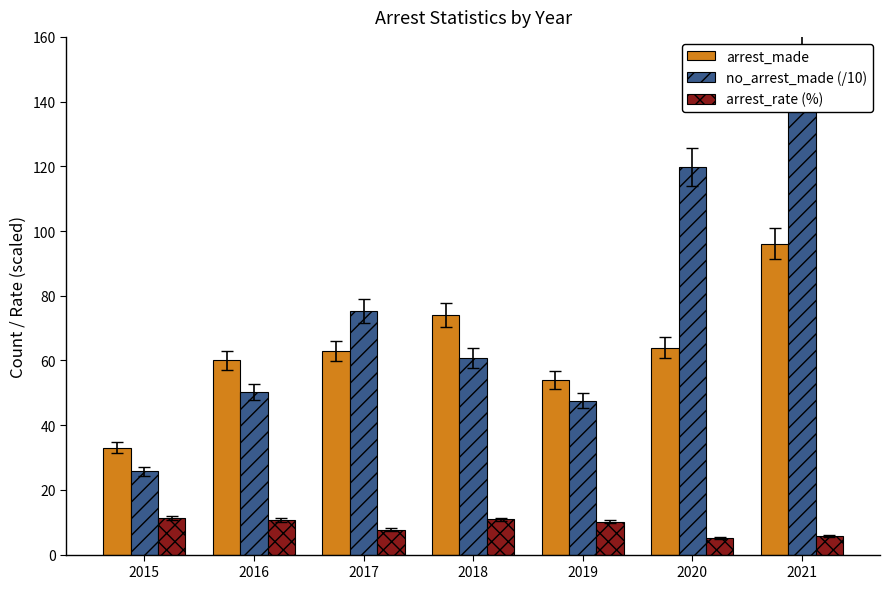

Where does the arrest_made series first go above 63?

2018